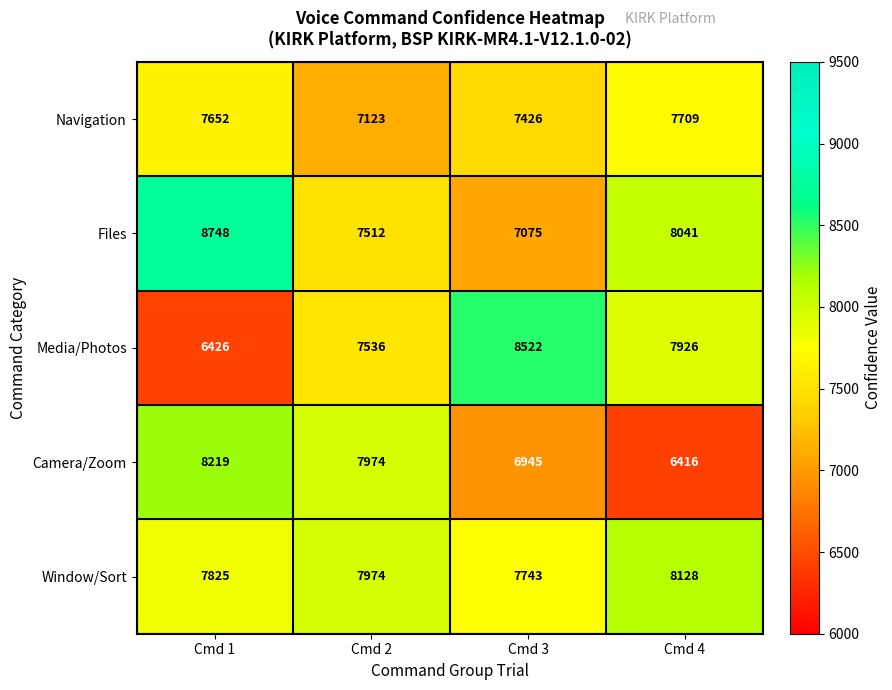

Which series has the largest total across all categories?

Window/Sort